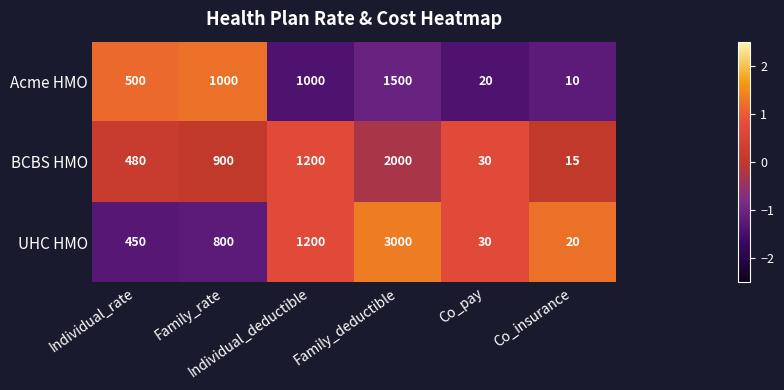

What is the minimum value for Acme HMO?

10